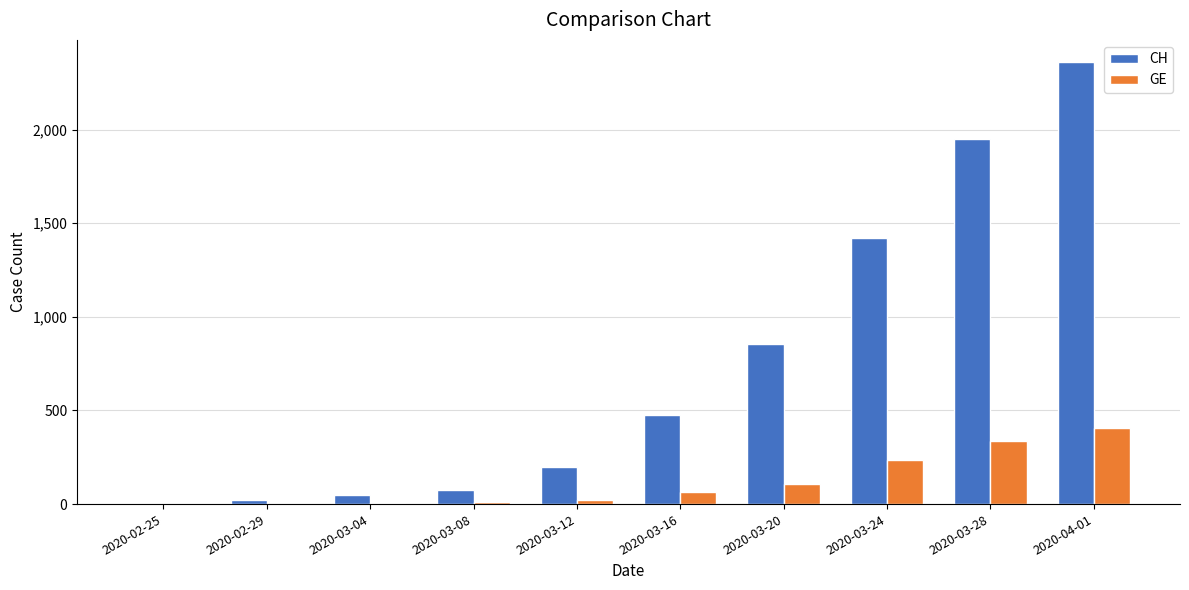

At which category is the sum across all series the highest?

2020-04-01